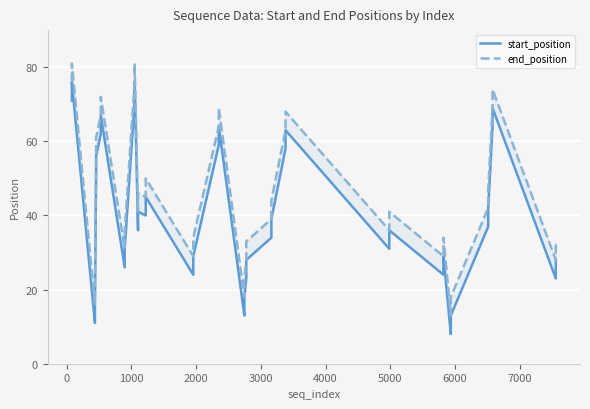

True or false: end_position and start_position intersect in this chart.

False